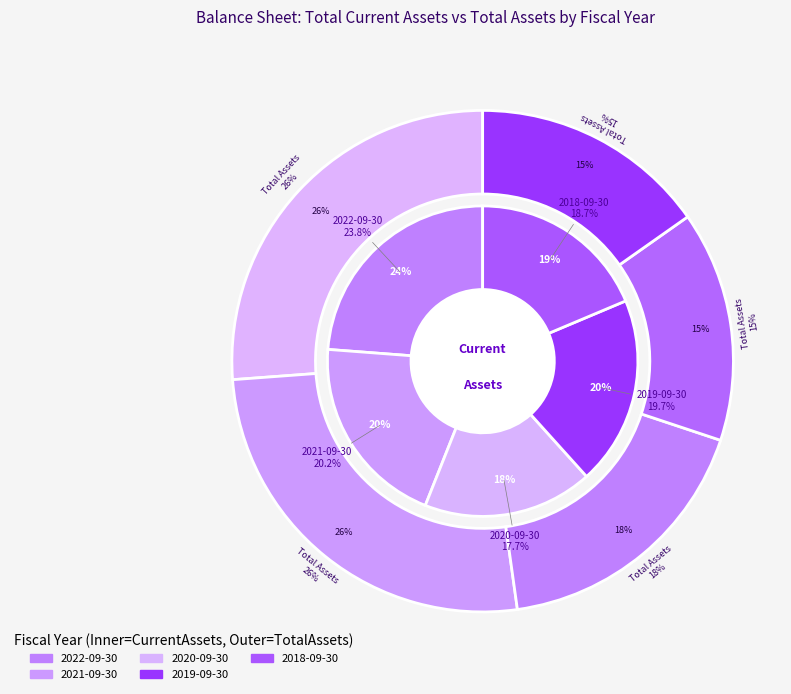

Is 2022-09-30 the majority of the pie?

No